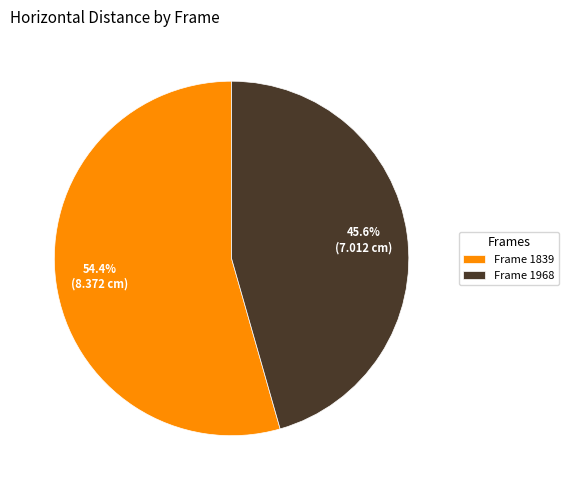

What is the ratio of the value at Frame 1968 to the value at Frame 1839?

0.8